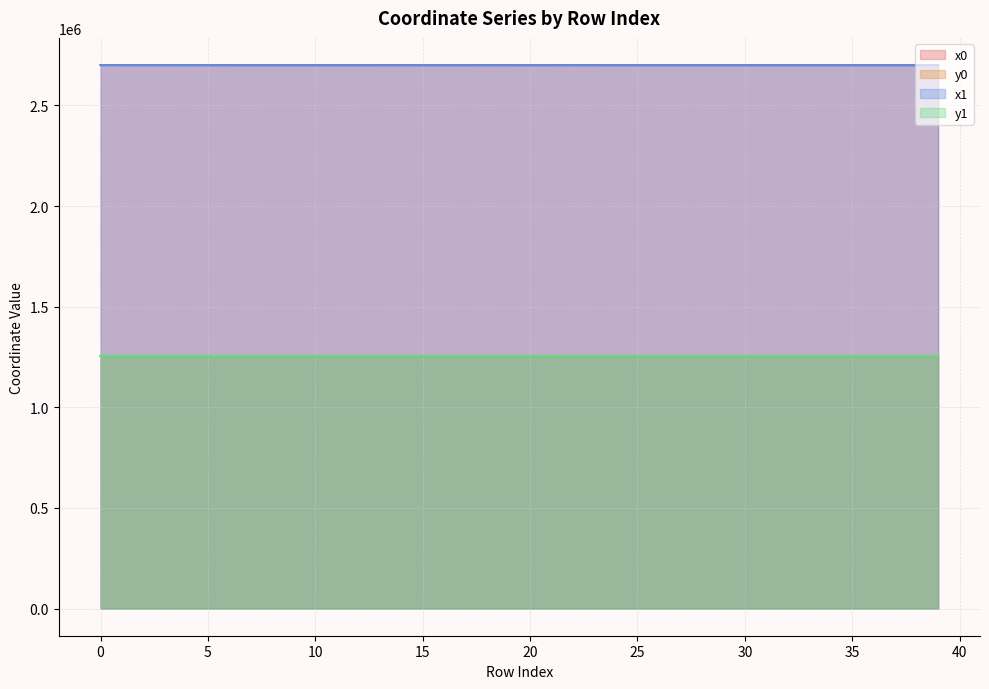

What is the total value across all series at 15?

7908927.0